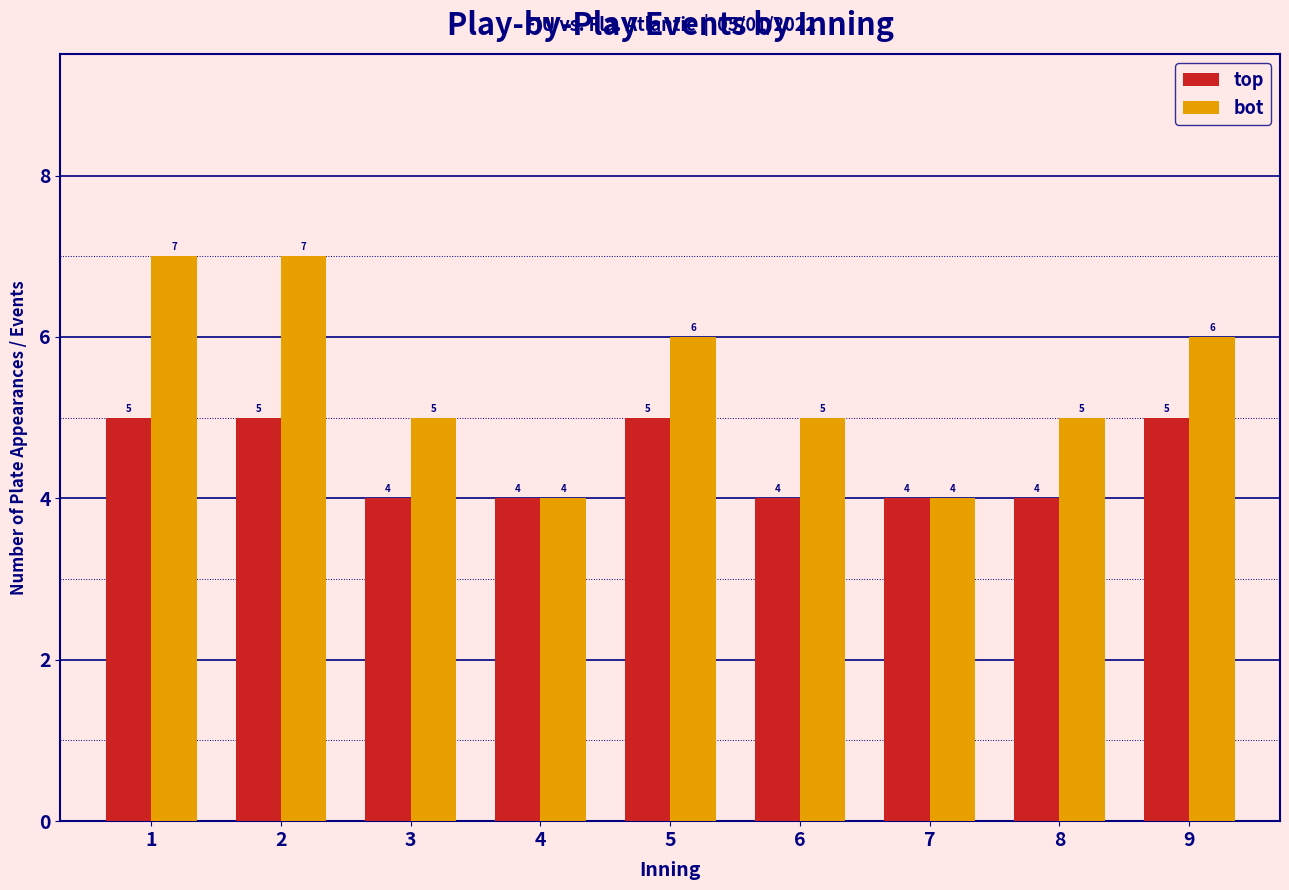

Reading right to left, extract all data points from this chart.

top: 5	4	4	4	5	4	4	5	5
bot: 6	5	4	5	6	4	5	7	7